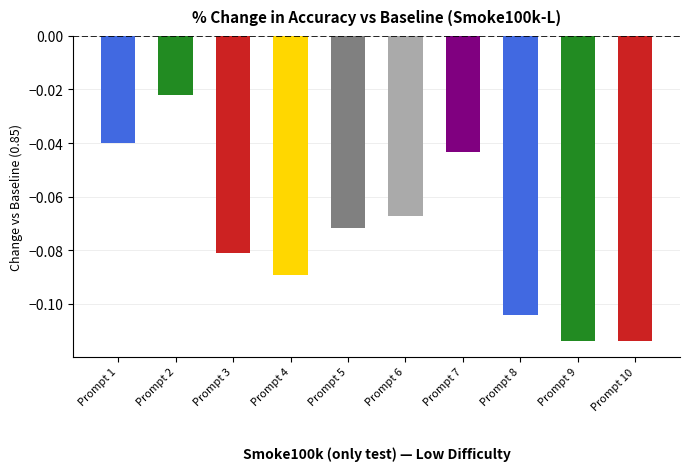

The value at Prompt 8 is -0.0. True or false?

False